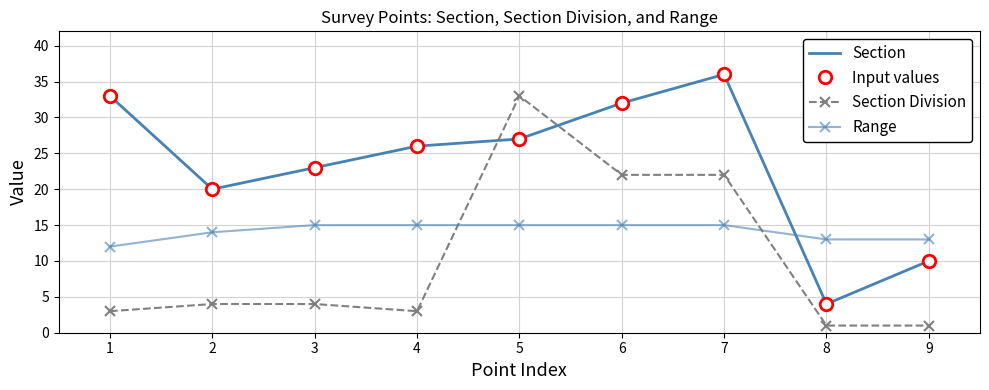

After their last crossing, which series has the higher values: Section Division or Section?

Section